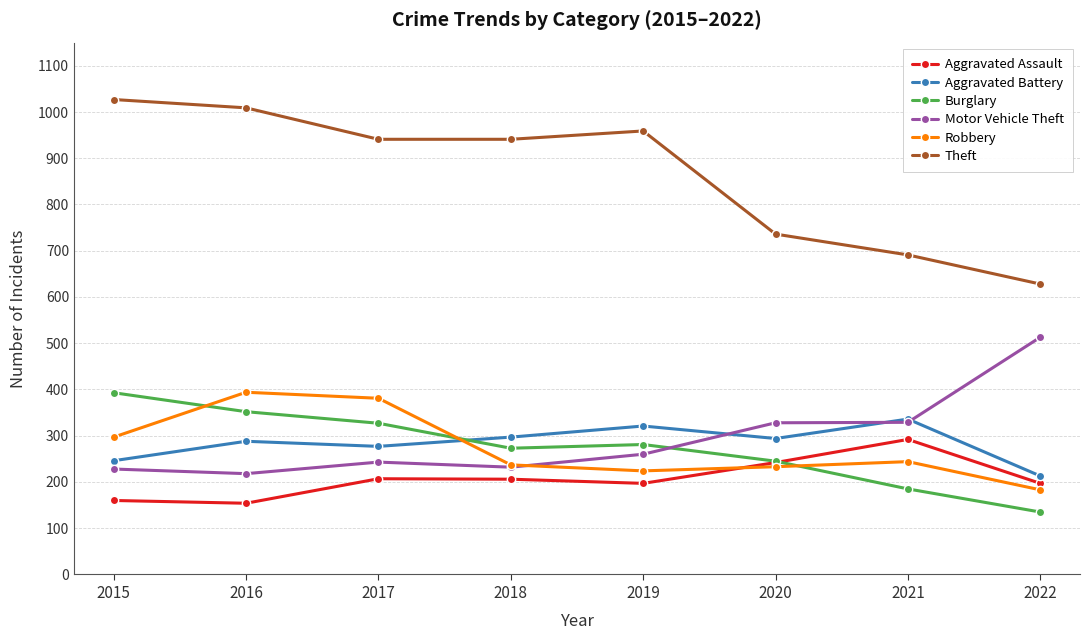

Which series has the largest total across all categories?

Theft